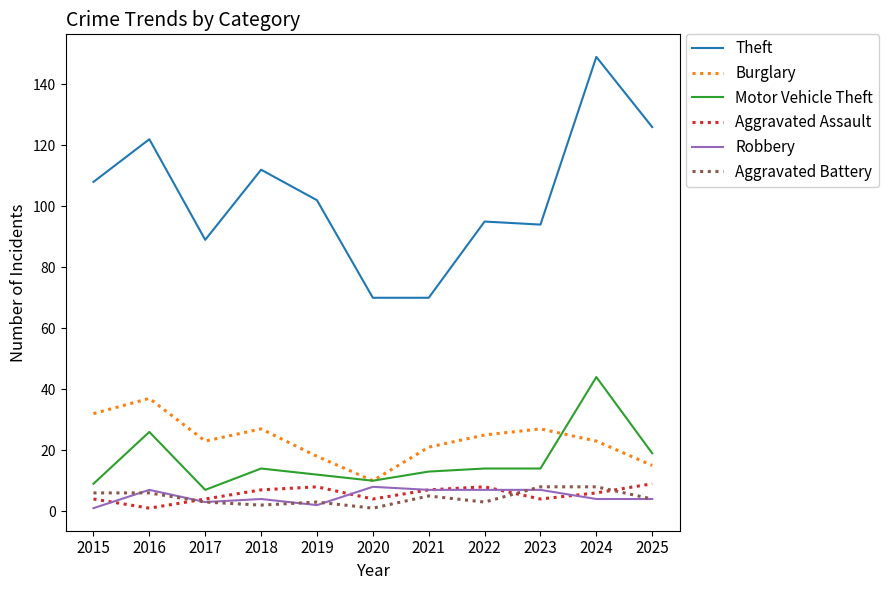

At which category does the chart reach its peak across all series?

2024